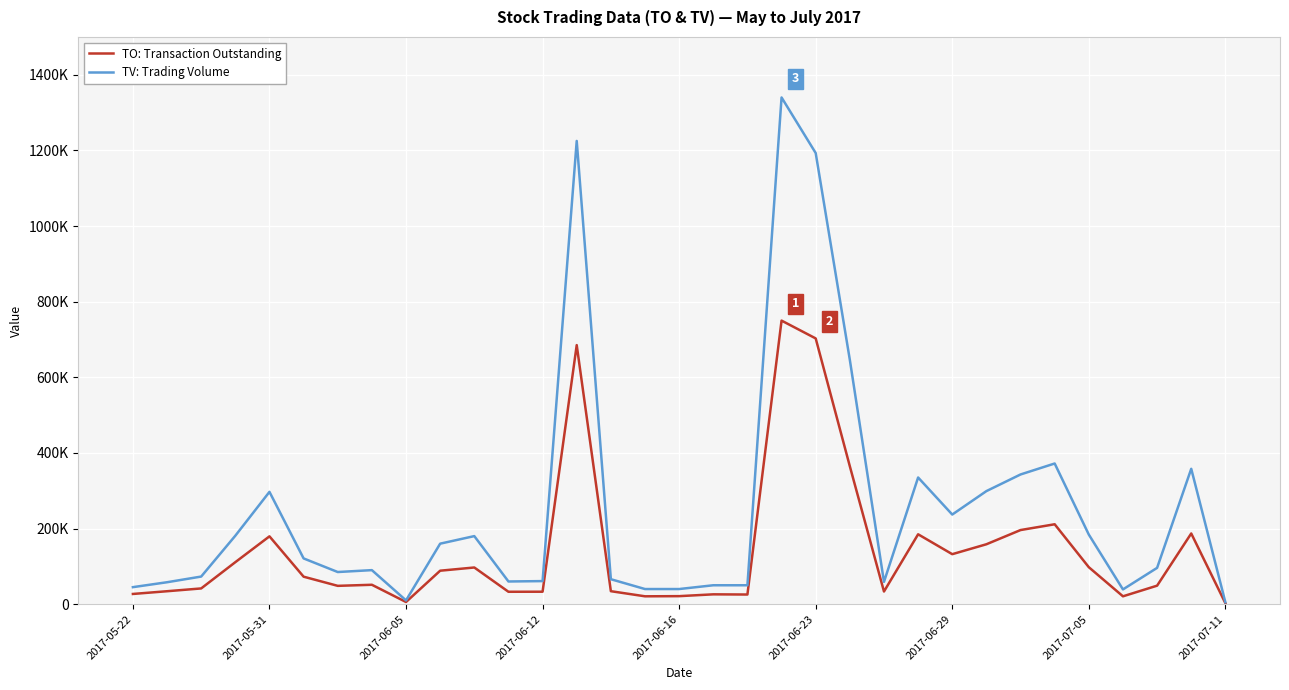

Which series has the largest total across all categories?

TV: Trading Volume